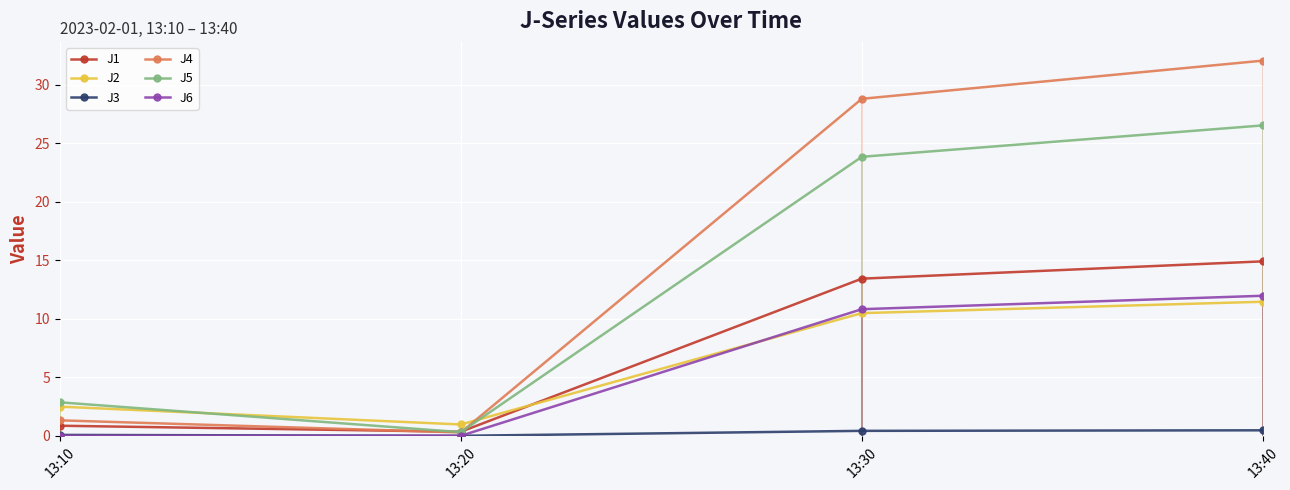

Where is J2 nearest to the value 6?

13:10